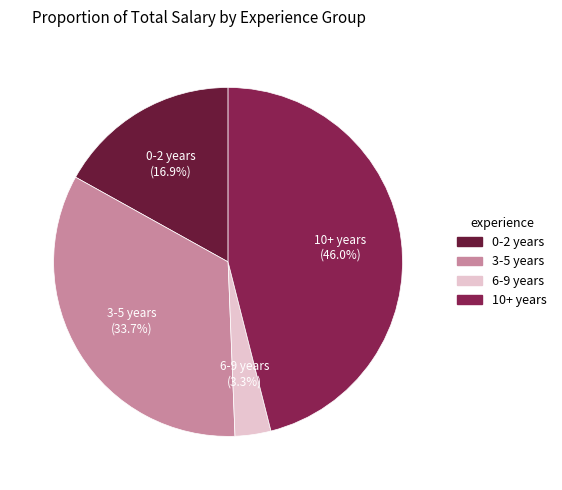

Does any single category account for the majority?

No